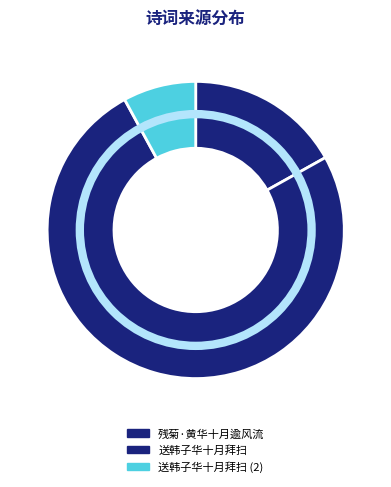

Which slice is the largest?

送韩子华十月拜扫